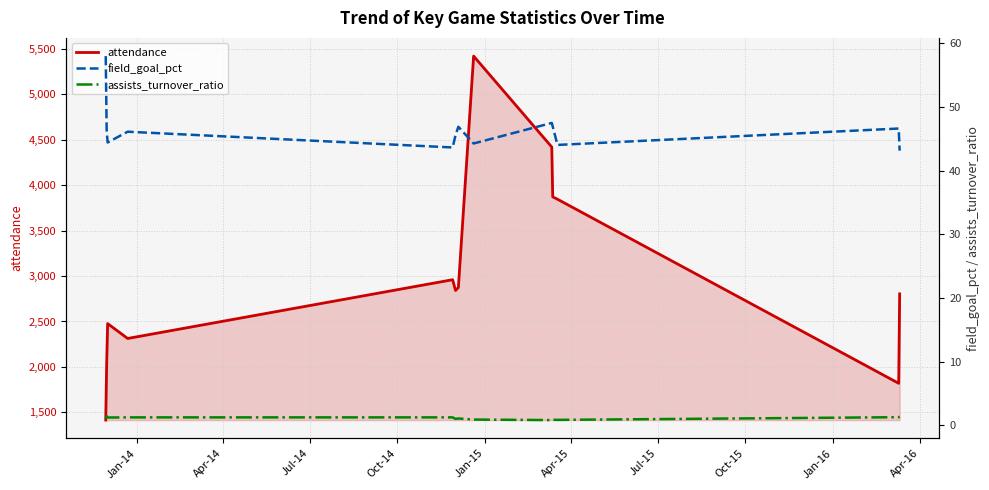

What is the minimum value for attendance?

1416.0